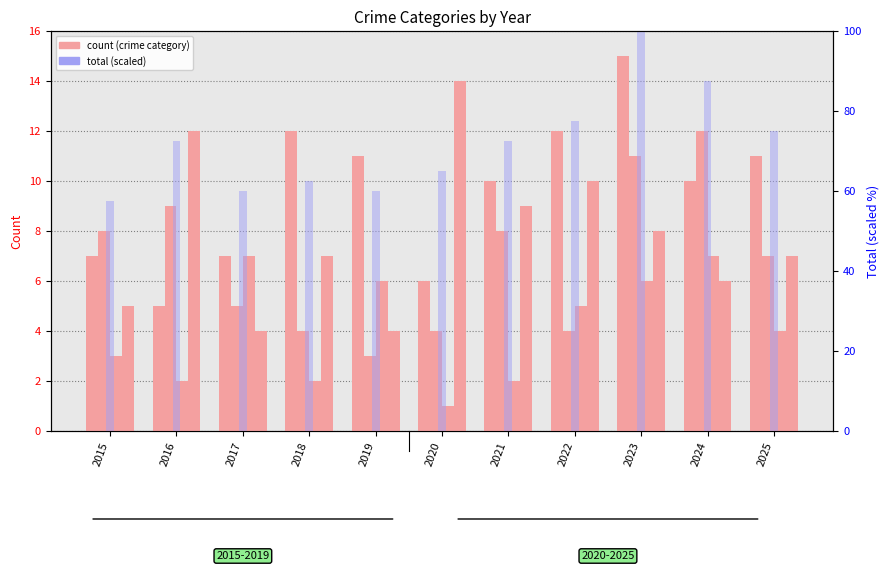

Which series changed the most between 2015 and 2020?

Robbery